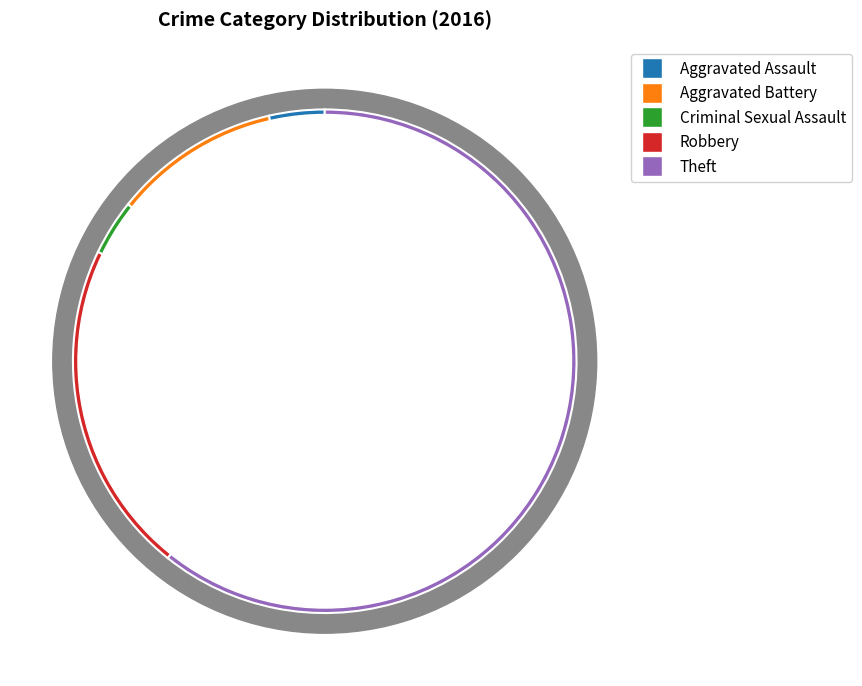

Is it true that Total is 41% of the pie?

False